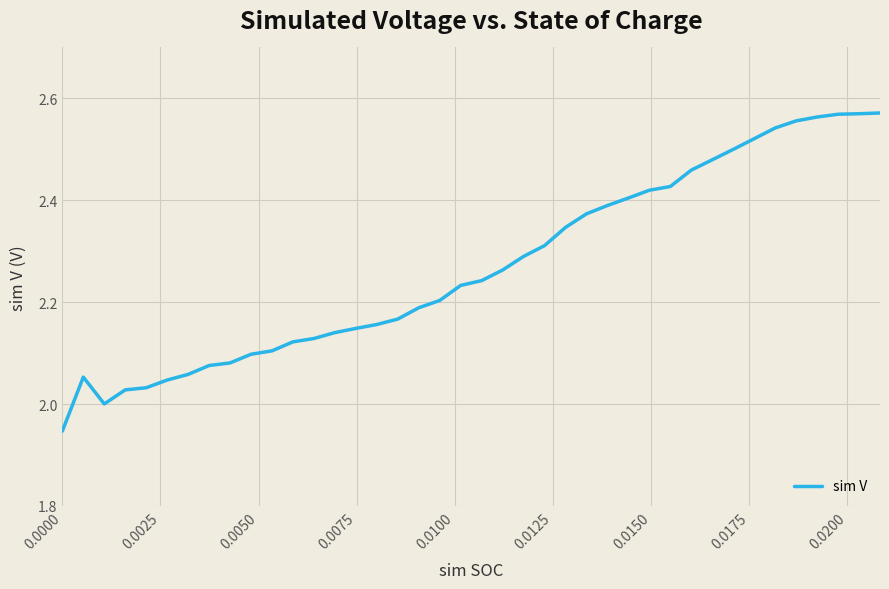

What is the difference between the maximum and minimum values?

0.6